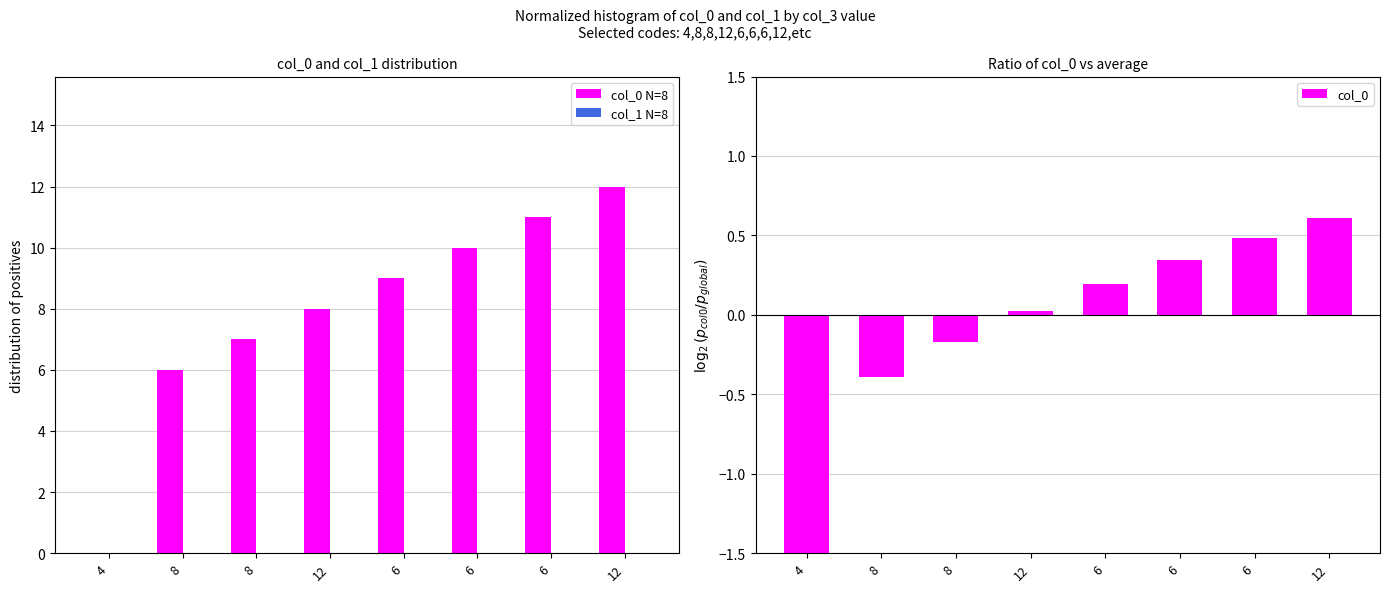

What is the label of the 1st bar from the right?

12